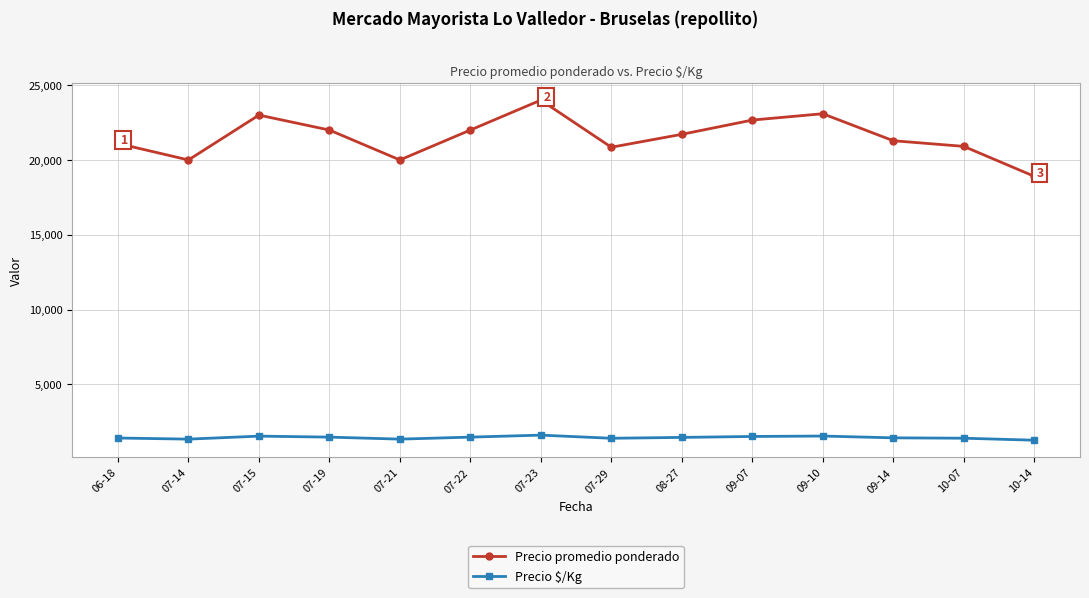

True or false: Precio $/Kg and Precio promedio ponderado cross at least once.

False